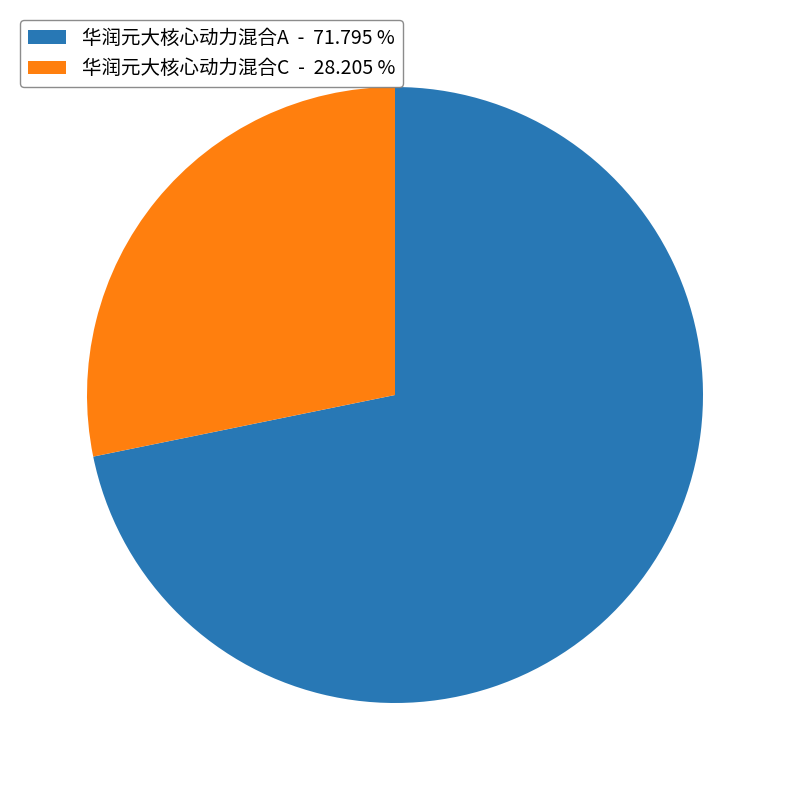

Between 华润元大核心动力混合C - 28.205 % and 华润元大核心动力混合A - 71.795 %, which is larger?

华润元大核心动力混合A - 71.795 %